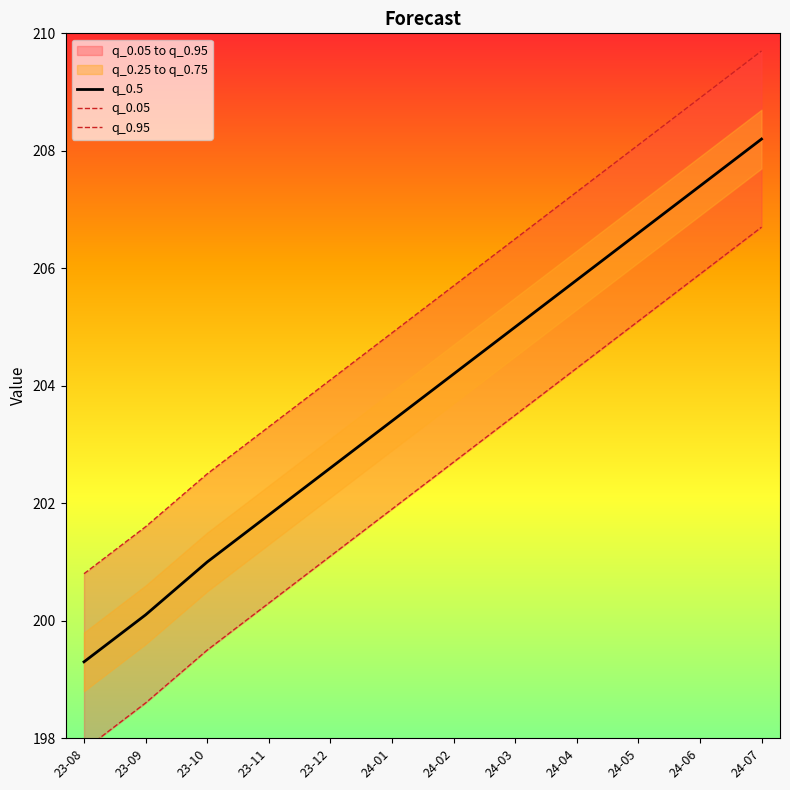

What is the smallest value displayed?

197.8